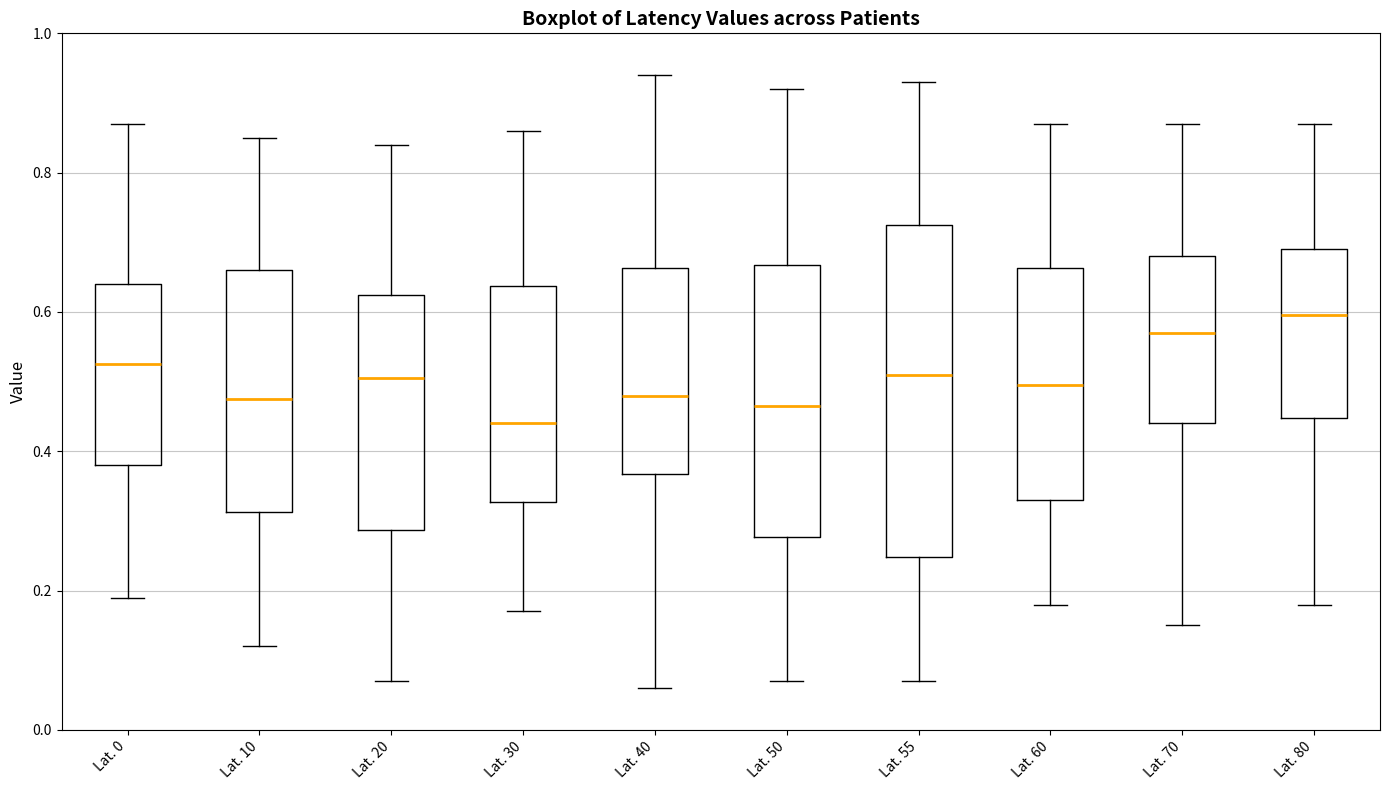

Where is the upper edge of the box for Lat. 0 on the y-axis? The values are not printed on the chart, so give them approximately, as read against the axis.

0.64